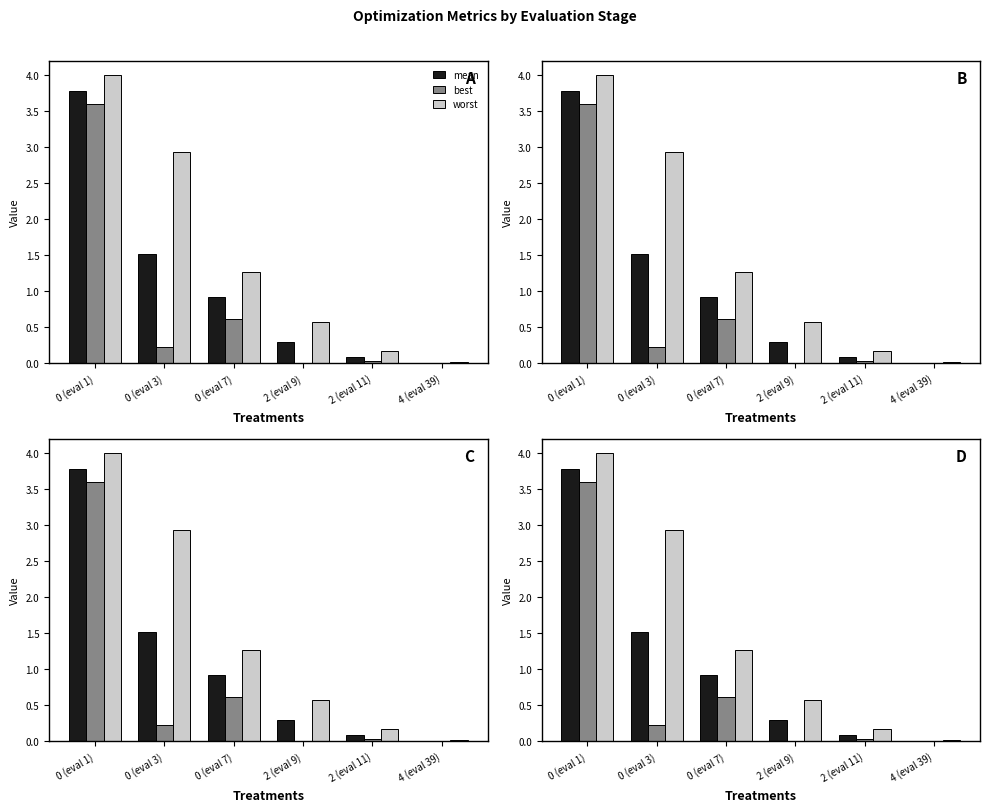

What is the maximum value for best?

3.6